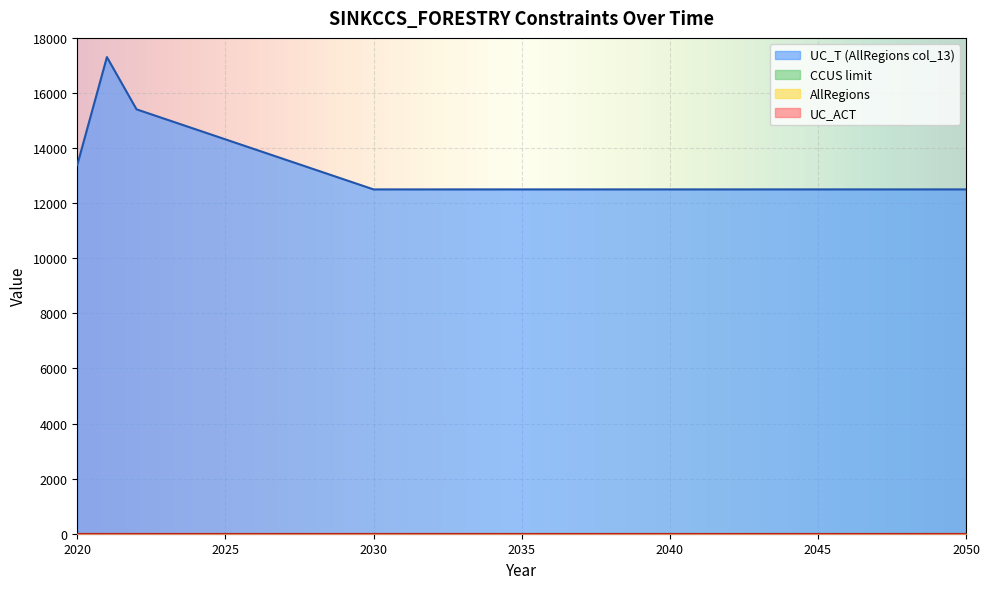

What is the greatest value displayed?

17302.6